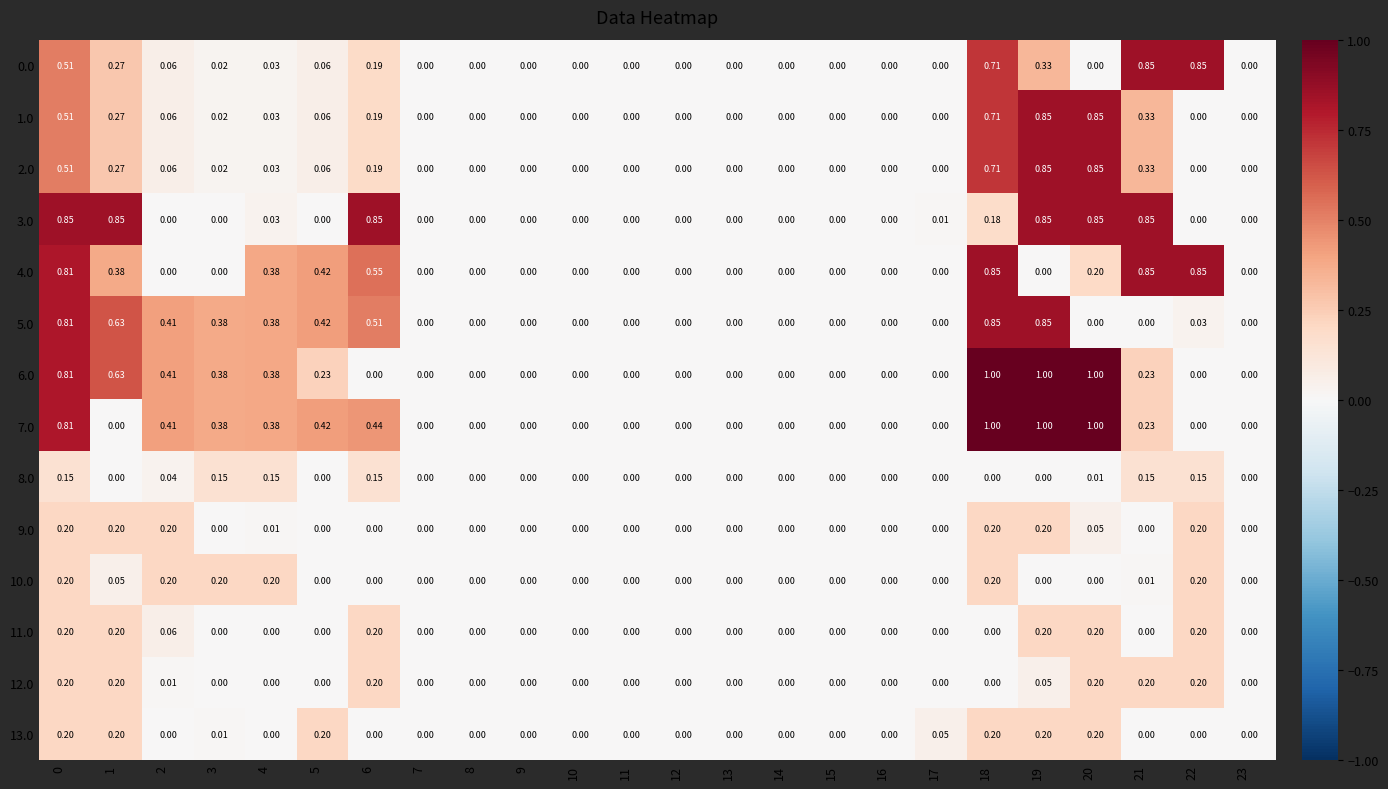

How many distinct data groups are displayed?

14